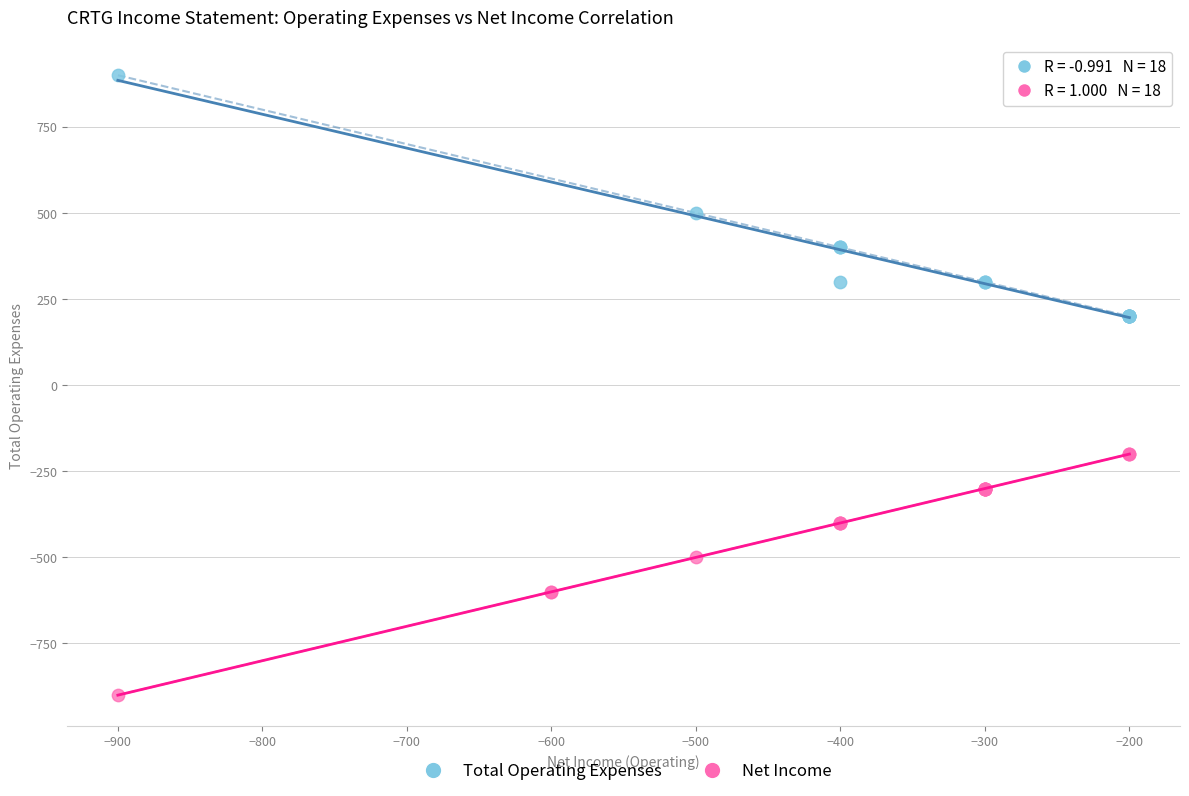

Which series reaches the minimum Y coordinate?

Net Income